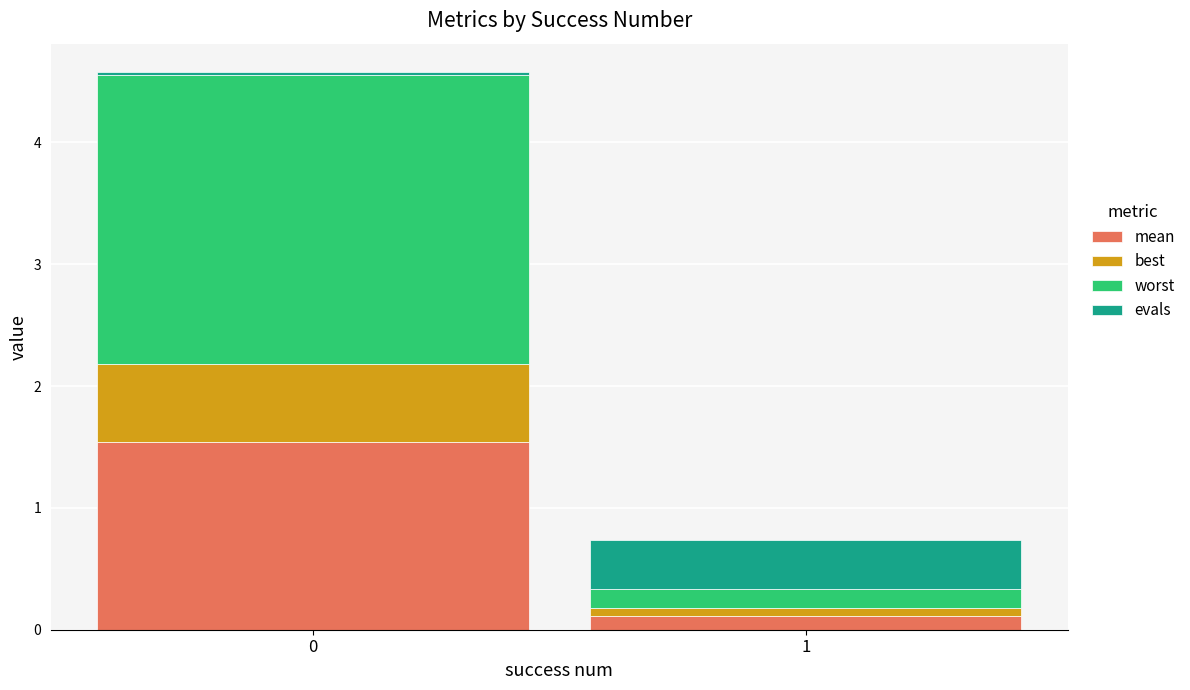

Is it true that mean equals 1.5 at 0?

True